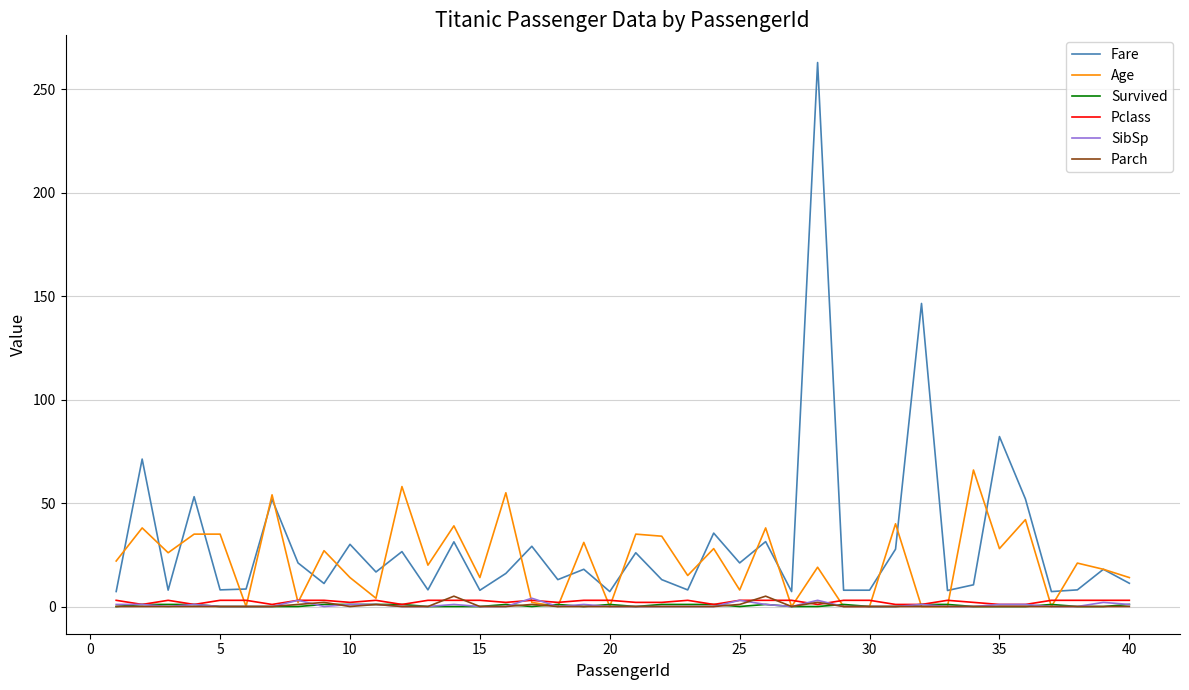

What are all the series names shown in the legend?

Fare, Age, Survived, Pclass, SibSp, Parch